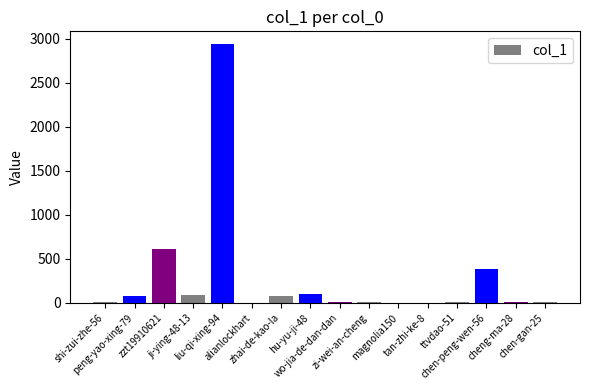

What is the greatest value displayed?

2935